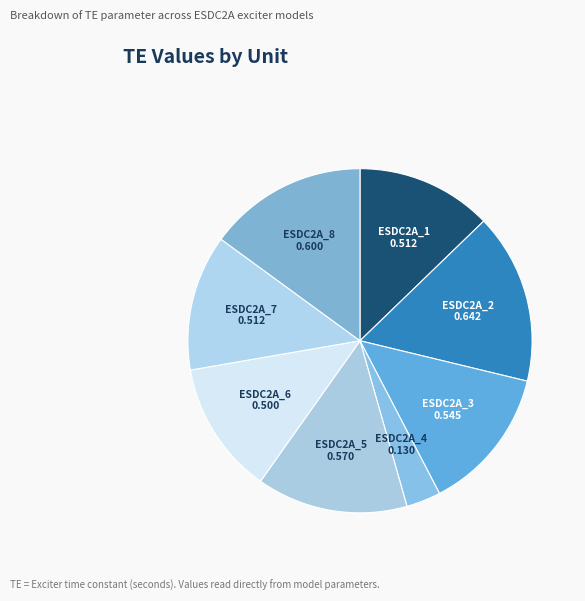

How many segments does this pie chart have?

8